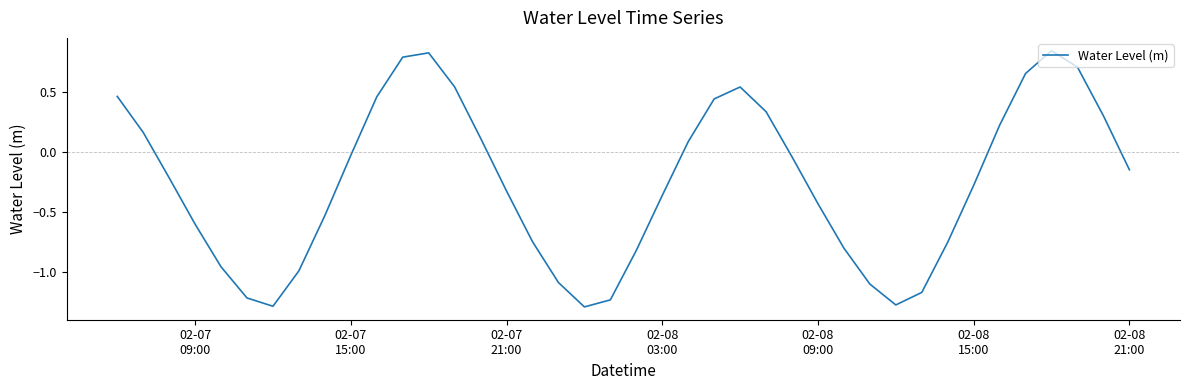

True or false: there are more than 1 points higher than both neighbors.

True